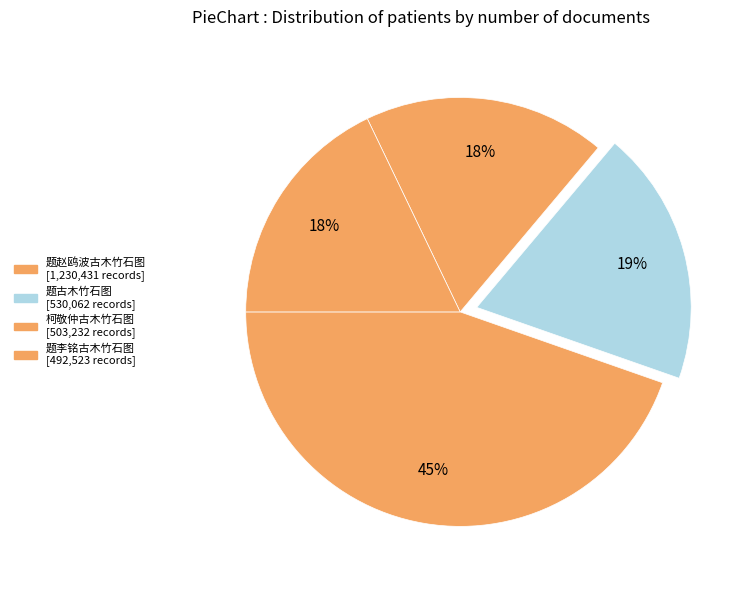

Rank the categories by value from highest to lowest.

题赵鸥波古木竹石图, 题古木竹石图, 柯敬仲古木竹石图, 题李铭古木竹石图